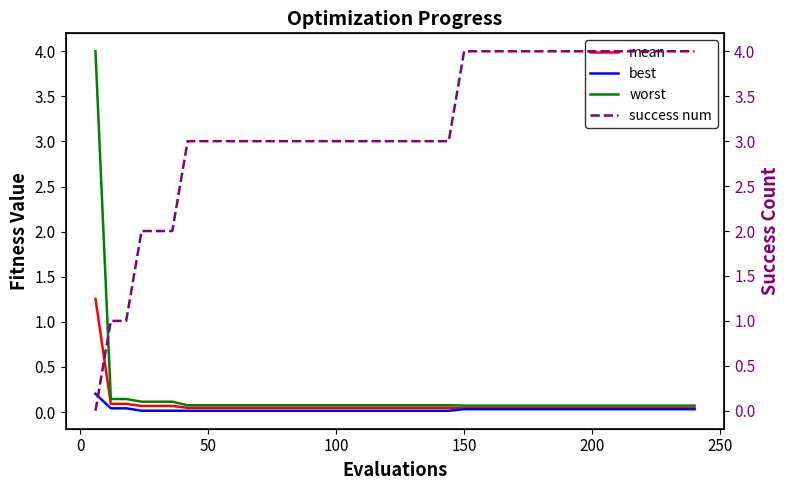

What is the average value of the mean series?

0.1